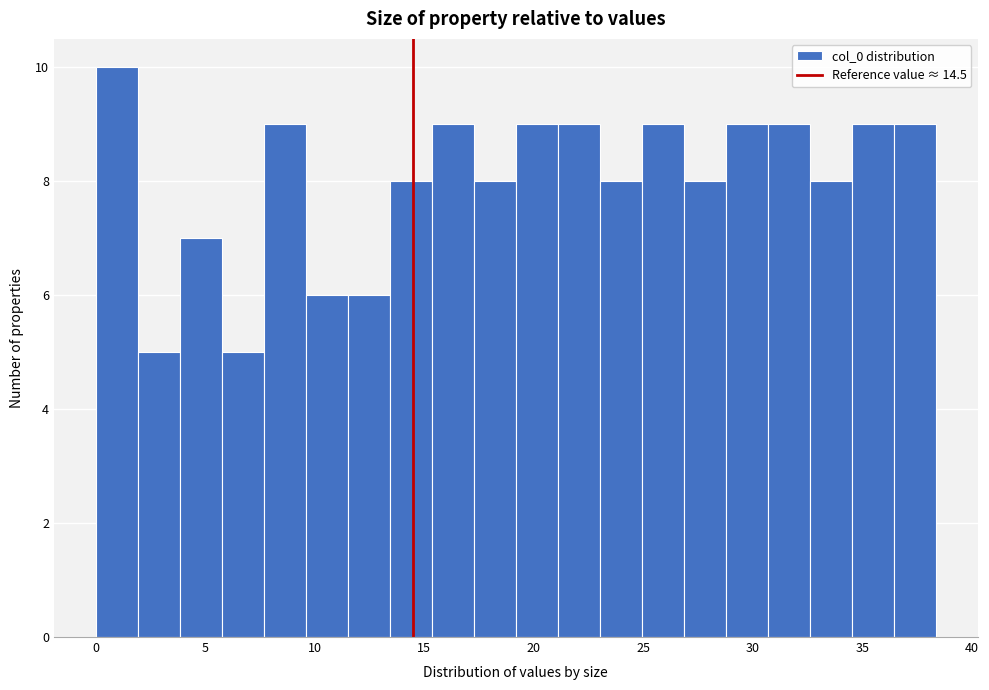

Read against the x-axis, roughly where is the centre of the tallest bar?

1.0